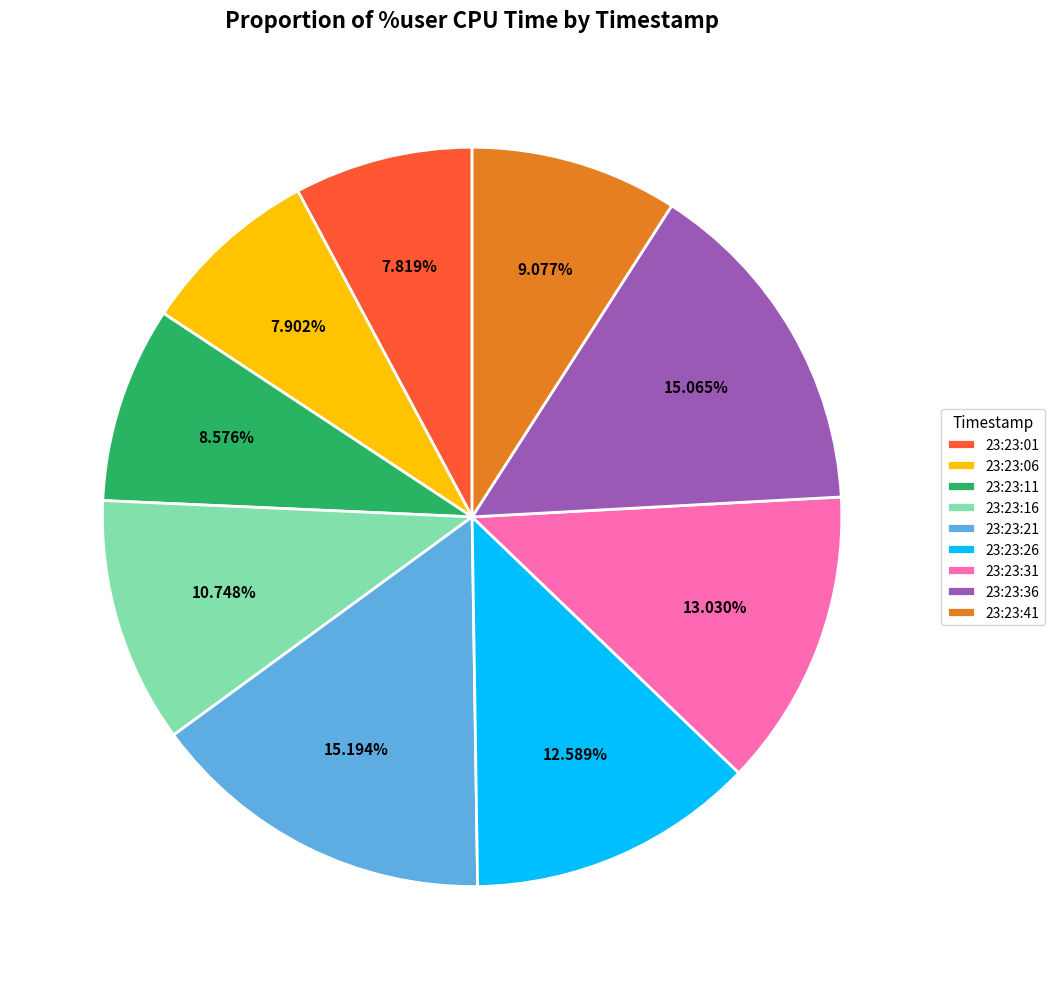

How many slices are in this pie chart?

9